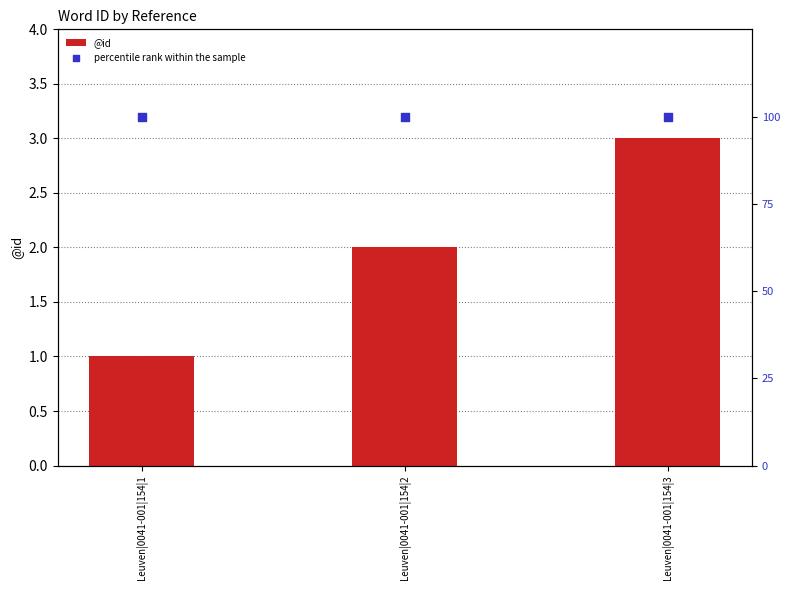

Which series reaches the minimum Y coordinate?

@id